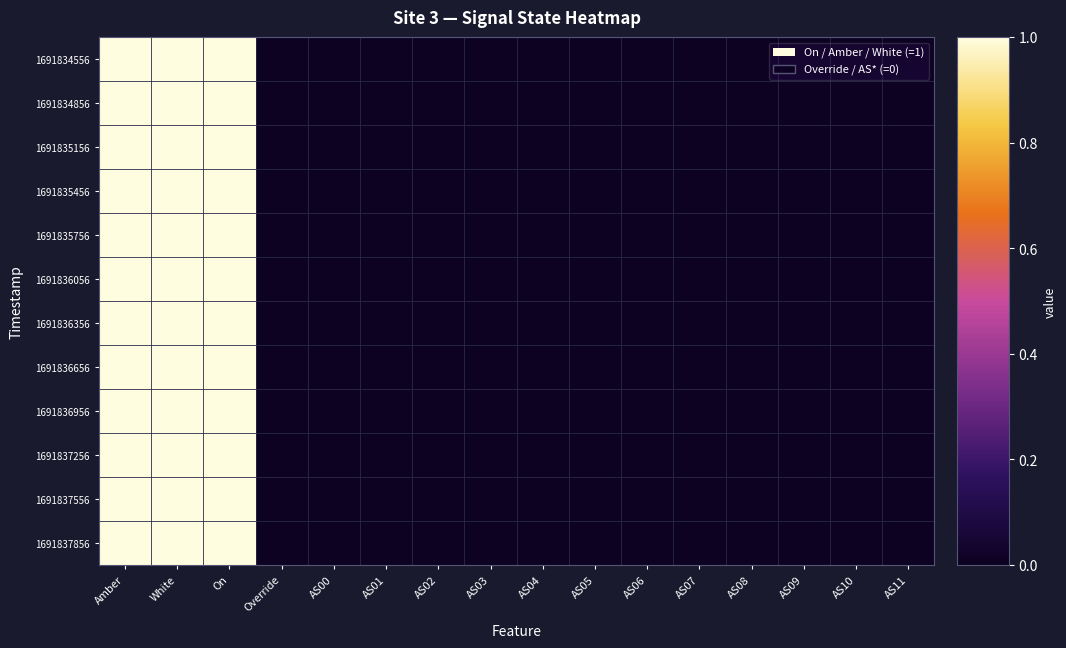

Reading left to right, what are all the values shown in this chart?

row_0: 1	1	1	0	0	0	0	0	0	0	0	0	0	0	0	0
row_1: 1	1	1	0	0	0	0	0	0	0	0	0	0	0	0	0
row_2: 1	1	1	0	0	0	0	0	0	0	0	0	0	0	0	0
row_3: 1	1	1	0	0	0	0	0	0	0	0	0	0	0	0	0
row_4: 1	1	1	0	0	0	0	0	0	0	0	0	0	0	0	0
row_5: 1	1	1	0	0	0	0	0	0	0	0	0	0	0	0	0
row_6: 1	1	1	0	0	0	0	0	0	0	0	0	0	0	0	0
row_7: 1	1	1	0	0	0	0	0	0	0	0	0	0	0	0	0
row_8: 1	1	1	0	0	0	0	0	0	0	0	0	0	0	0	0
row_9: 1	1	1	0	0	0	0	0	0	0	0	0	0	0	0	0
row_10: 1	1	1	0	0	0	0	0	0	0	0	0	0	0	0	0
row_11: 1	1	1	0	0	0	0	0	0	0	0	0	0	0	0	0